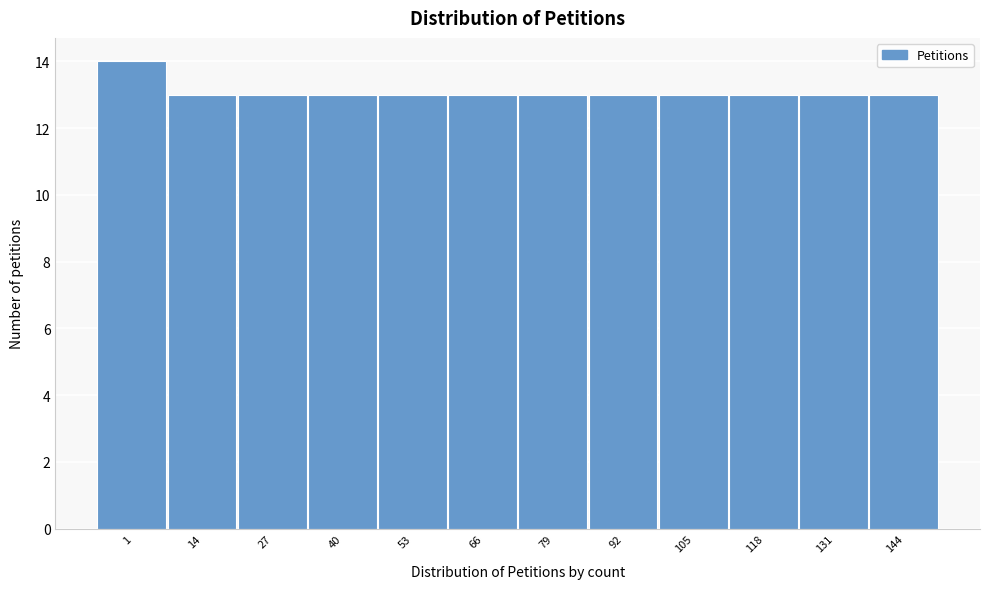

Reading left to right, transcribe all the data shown in this chart.

14	13	13	13	13	13	13	13	13	13	13	13